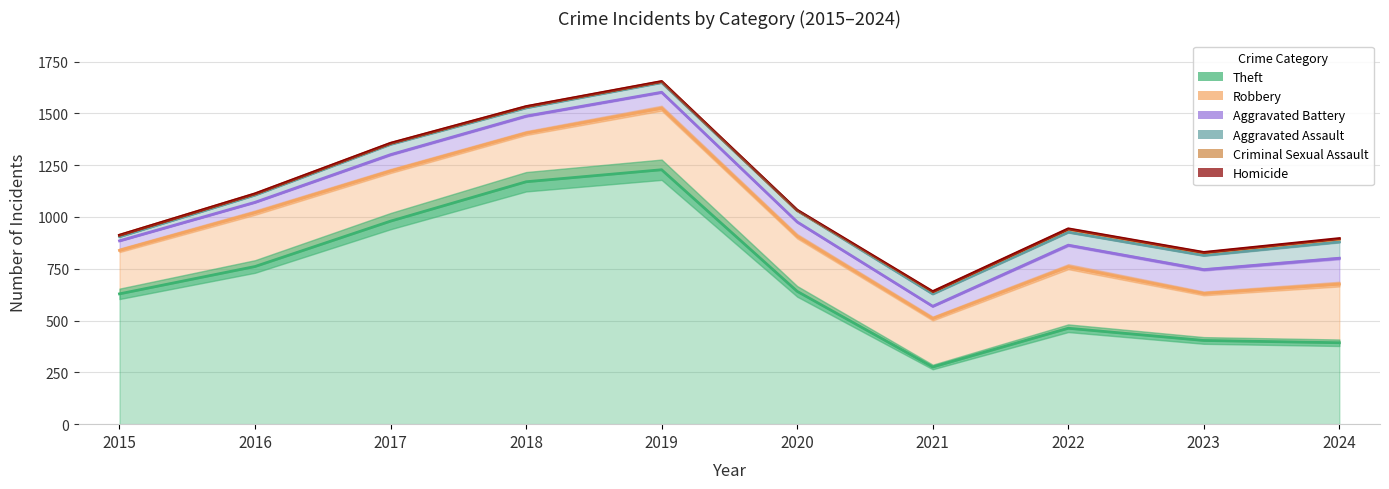

Read the Theft value at 2015.

629